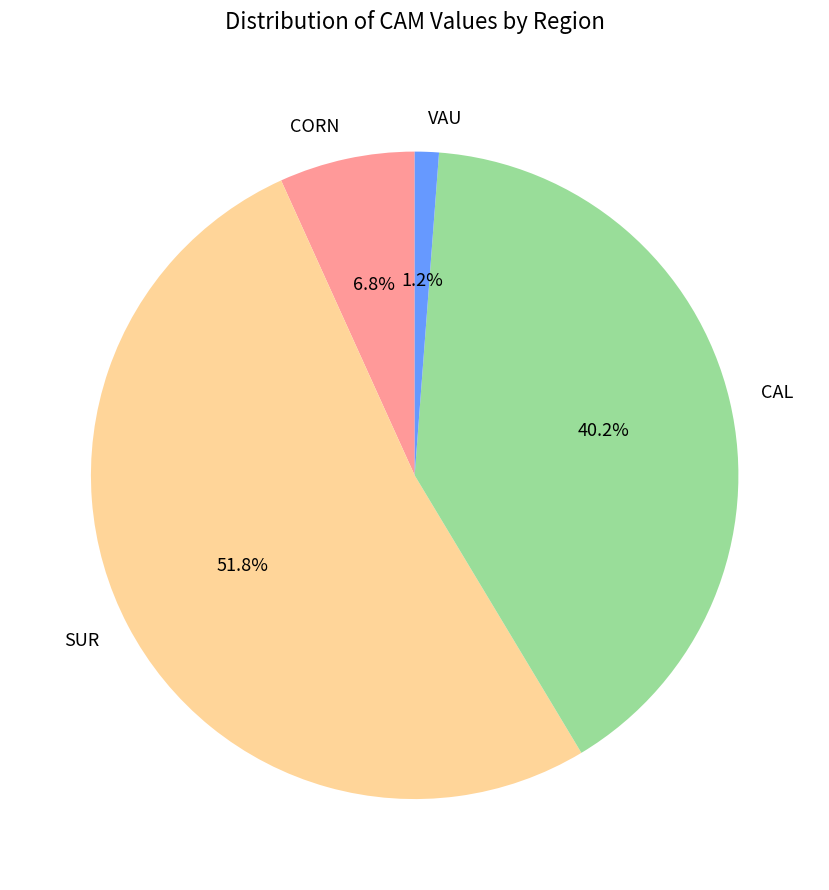

To the nearest percent, what is the combined percentage of SUR and VAU?

53%